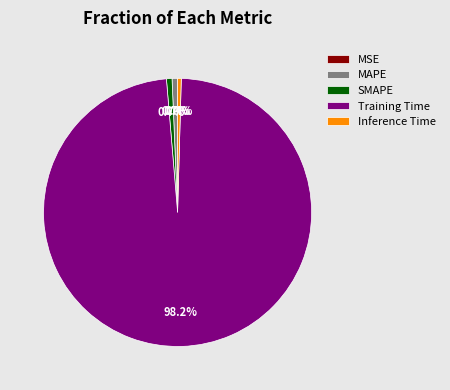

What is the change in value from MAPE to Training Time?

+3.4